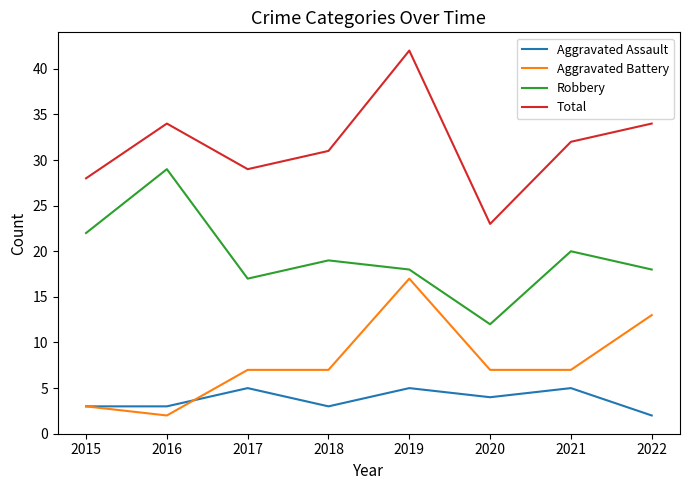

What is the spread (max minus min) of values at 2022?

32